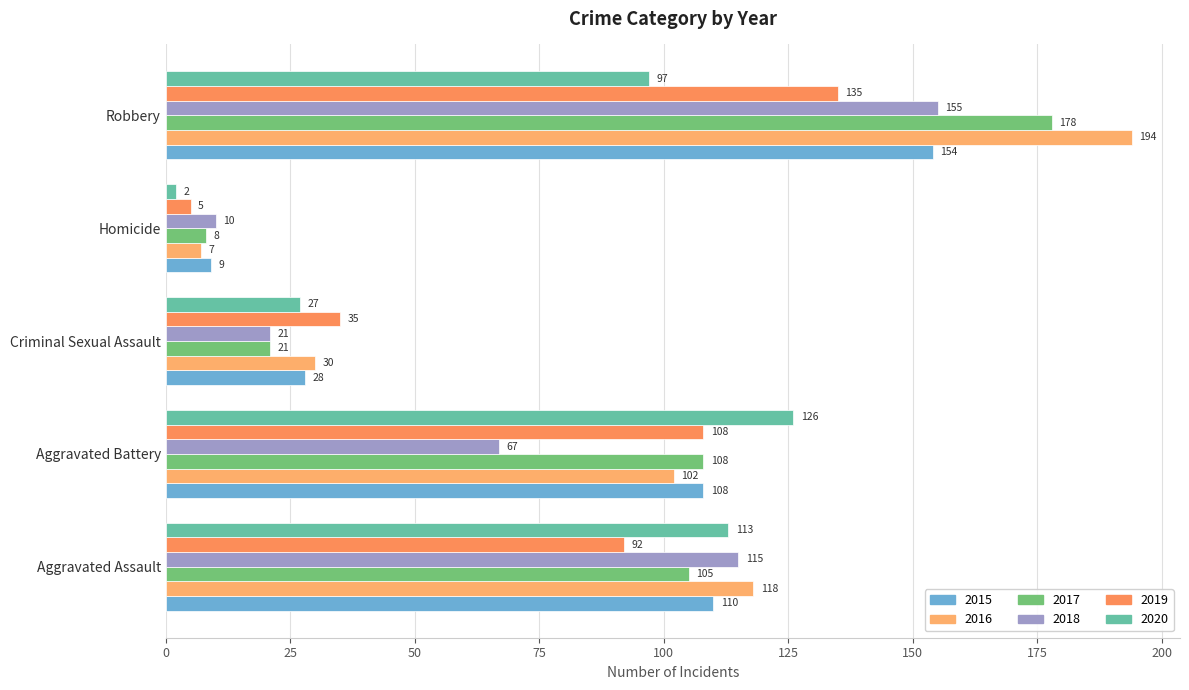

How many data points in 2020 are less than 97?

2